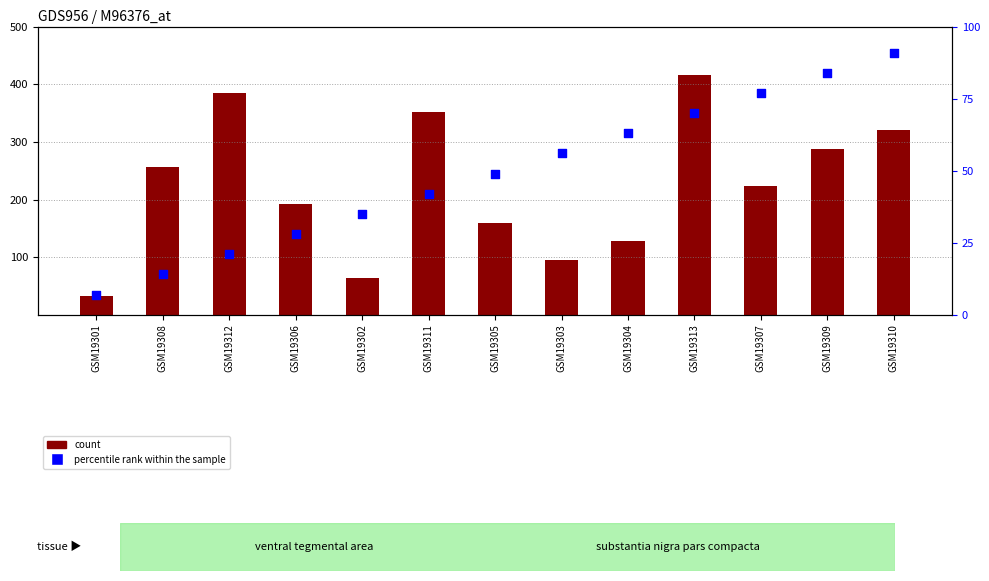

At which category is the sum across all series the highest?

GSM19313